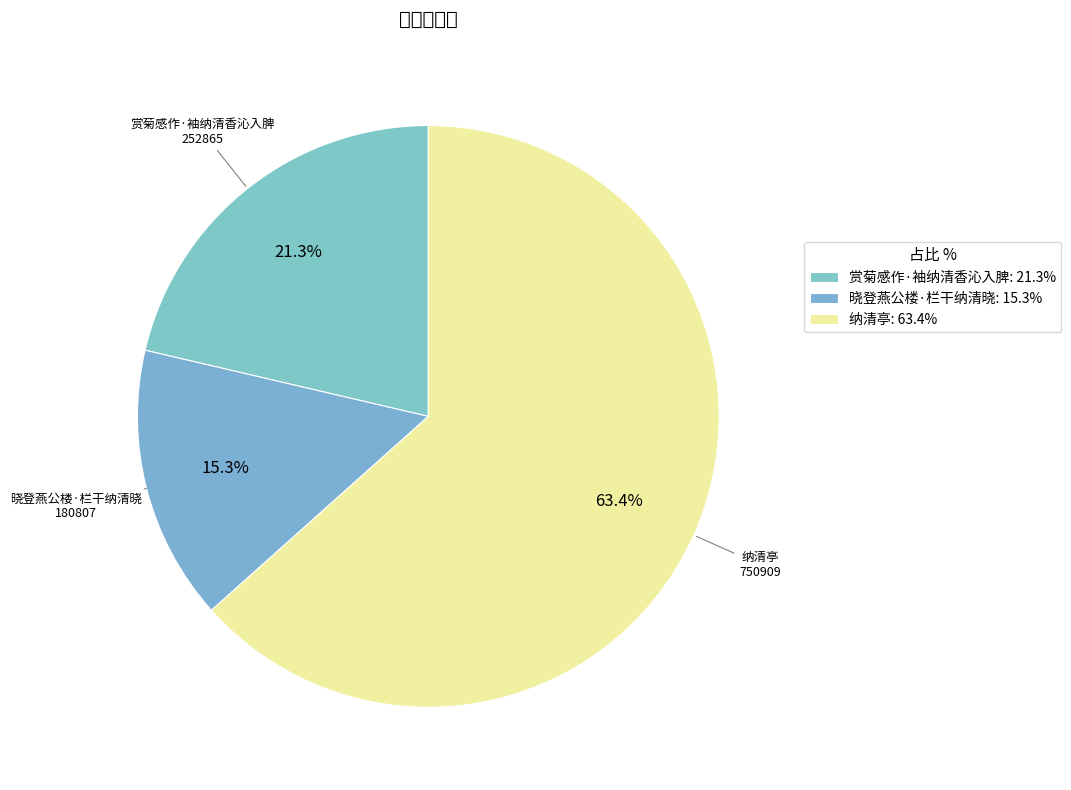

Is 赏菊感作·袖纳清香沁入脾 the majority of the pie?

No